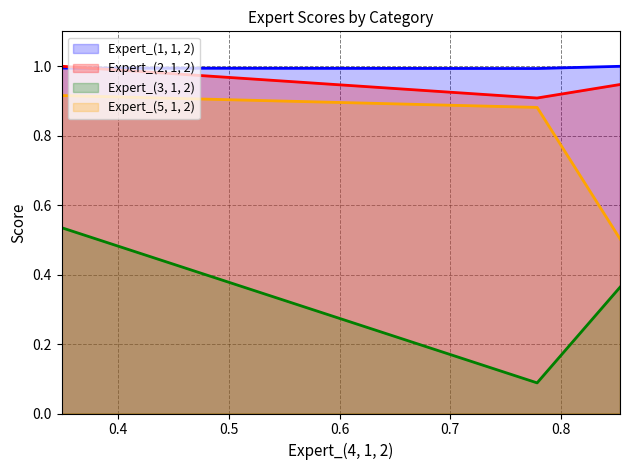

What are all the series names shown in the legend?

Expert_(1, 1, 2), Expert_(2, 1, 2), Expert_(3, 1, 2), Expert_(5, 1, 2)